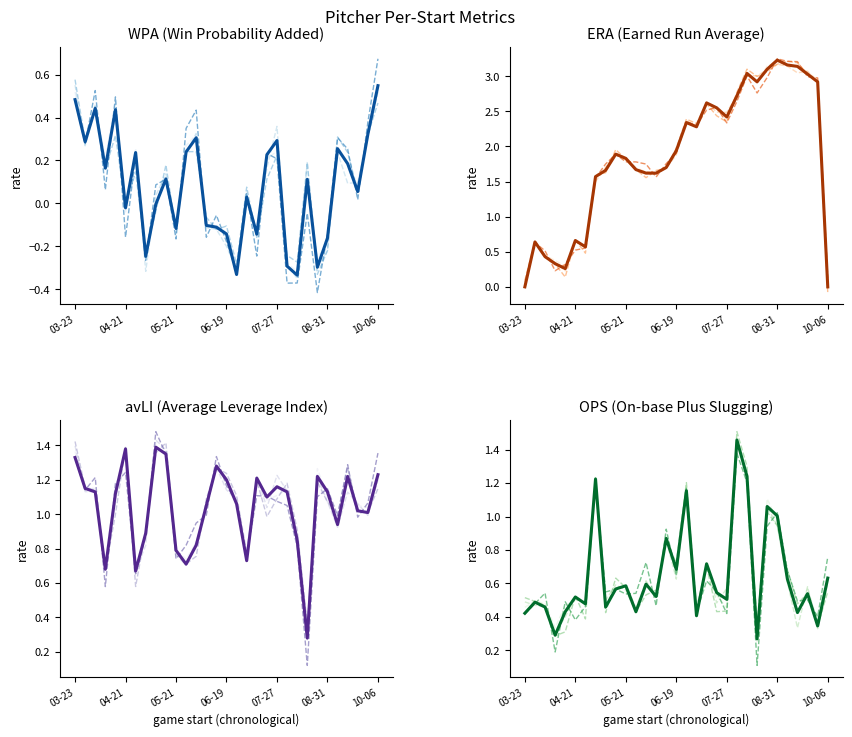

Between 05-15 and 09-18, which series saw the biggest shift?

ERA